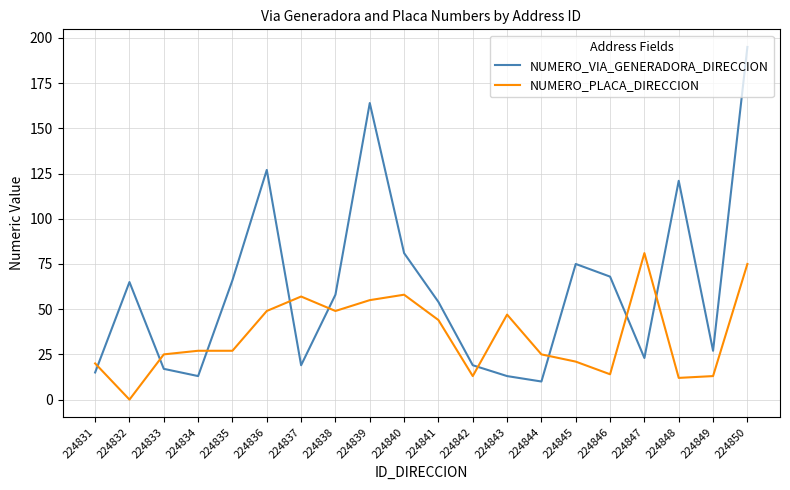

What are all the series names shown in the legend?

NUMERO_VIA_GENERADORA_DIRECCION, NUMERO_PLACA_DIRECCION